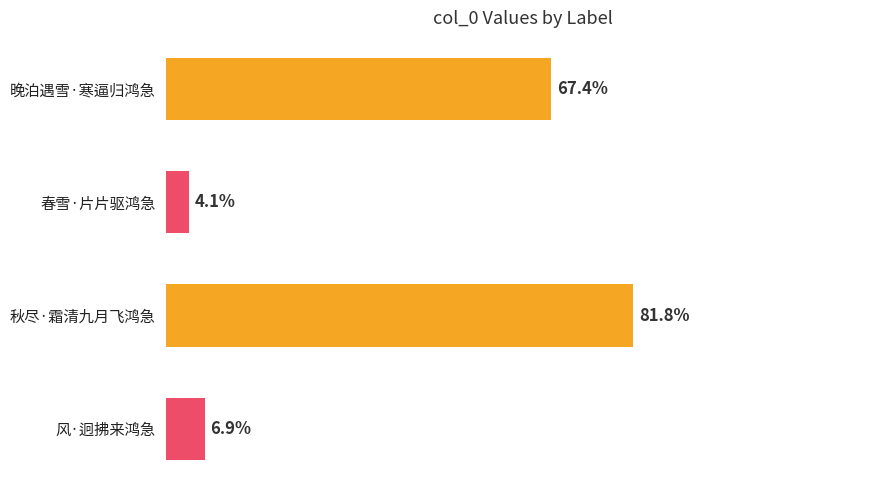

Are the bars horizontal?

Yes